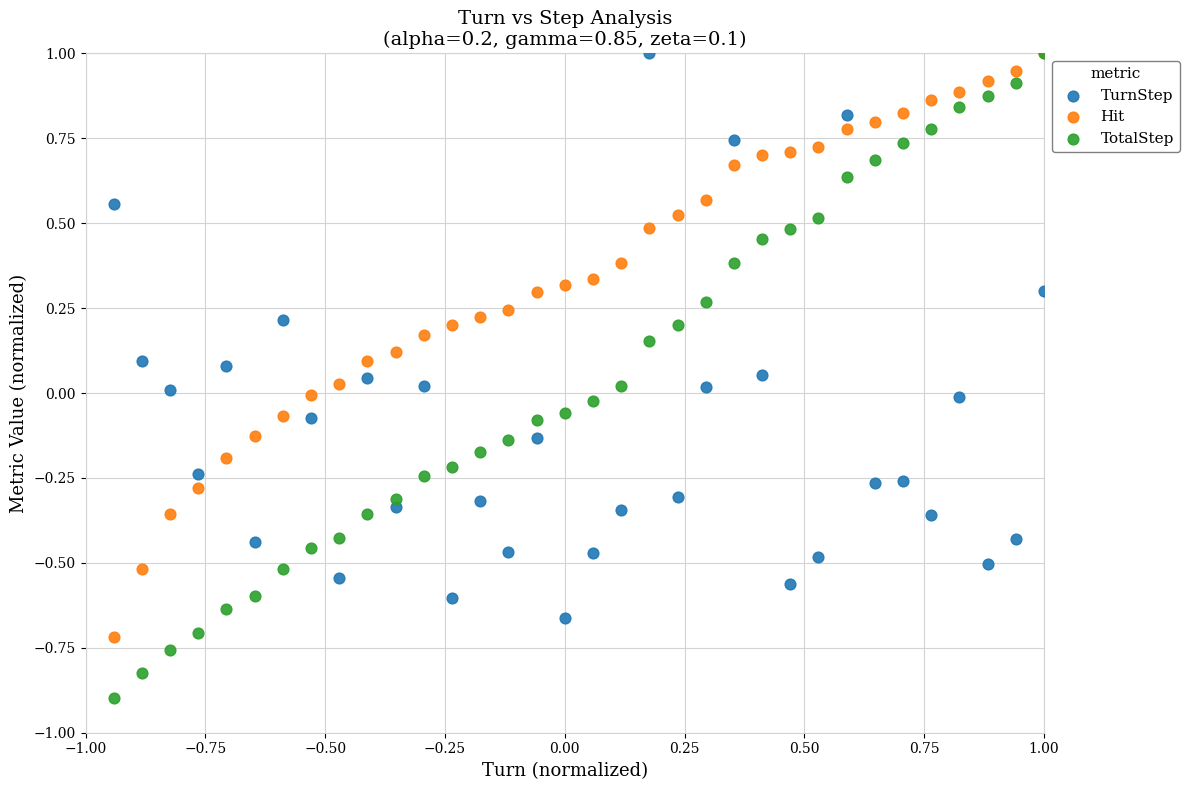

Which series has the largest Y range (max minus min)?

TotalStep